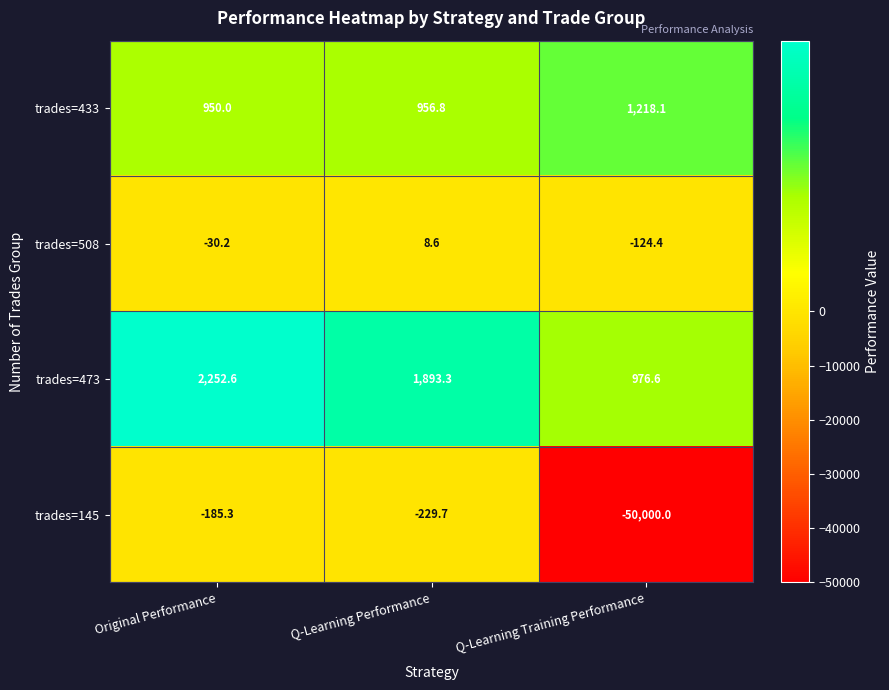

What is the average value of the trades=508 series?

-48.7